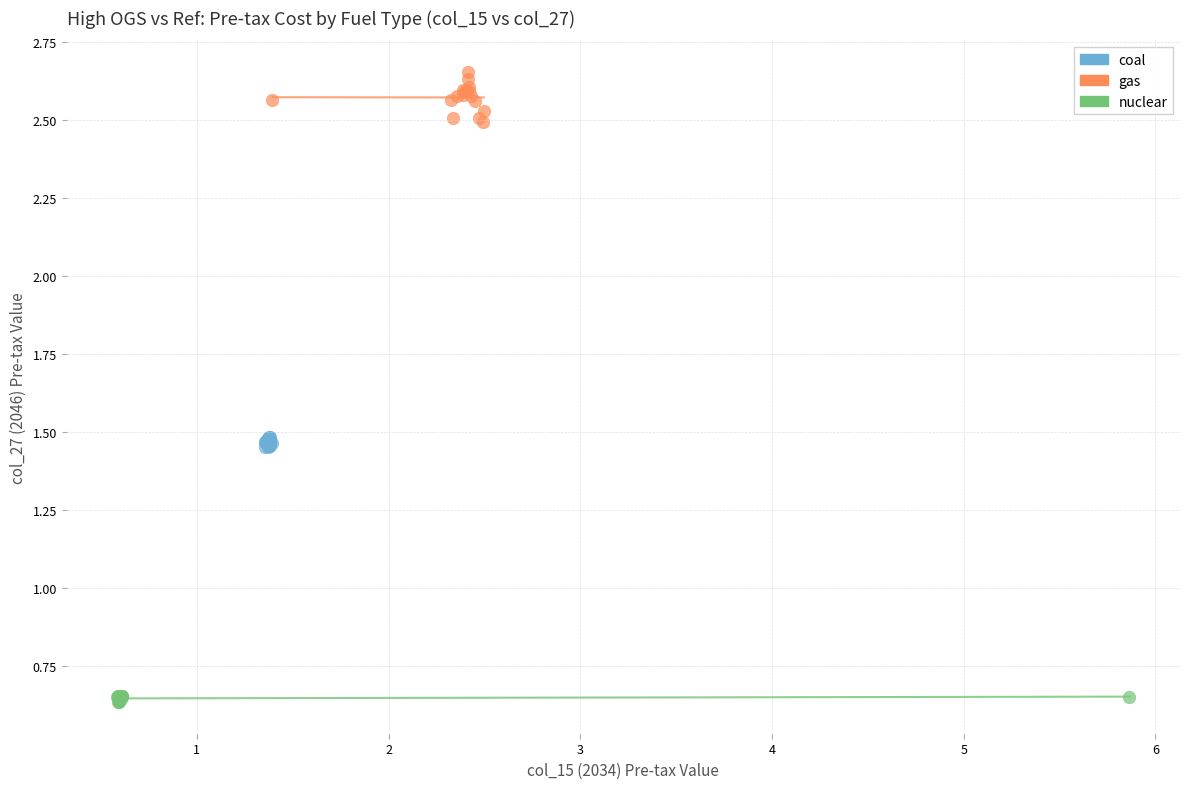

Which series contains the highest Y value?

gas